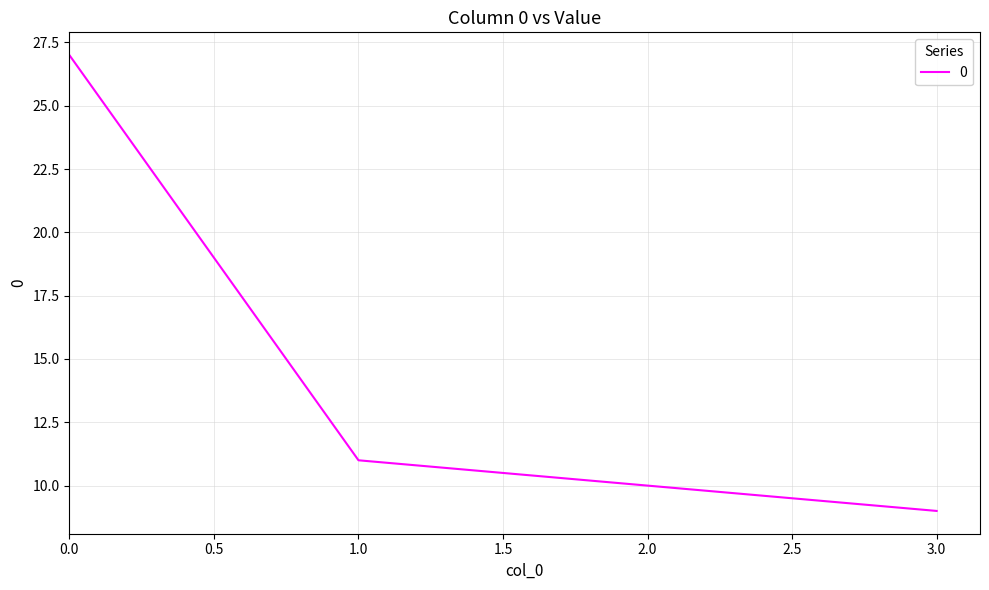

Is it true that the value at 3.0 is 9?

True